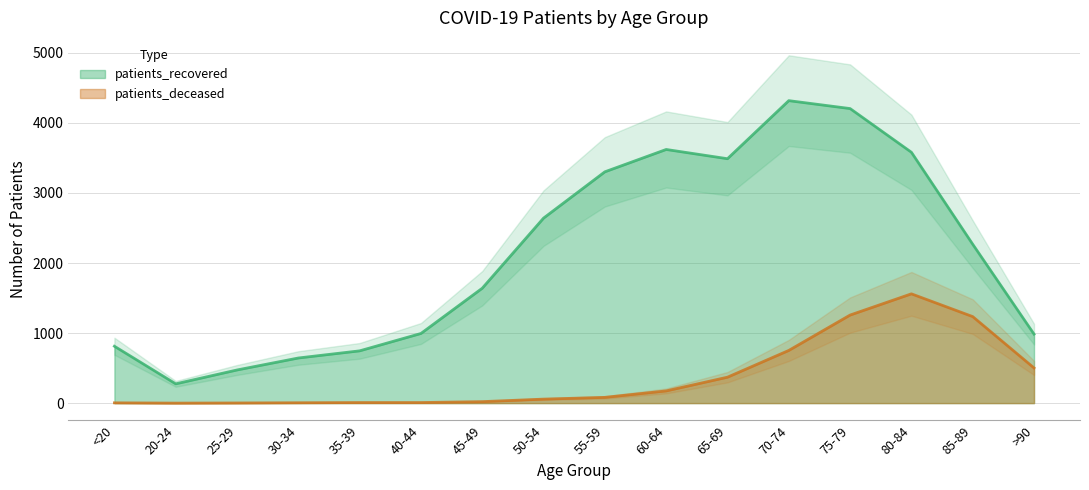

True or false: patients_recovered and patients_deceased intersect in this chart.

False